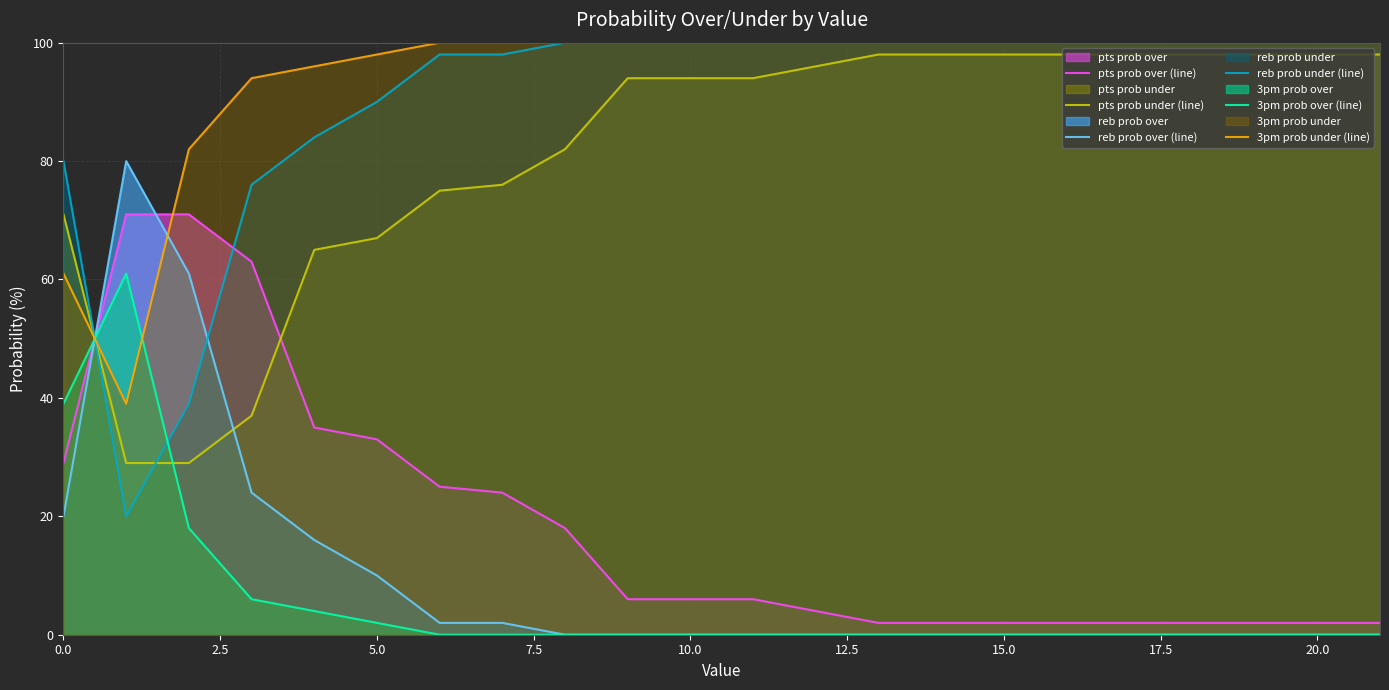

Which series has the largest total across all categories?

3pm prob under (line)